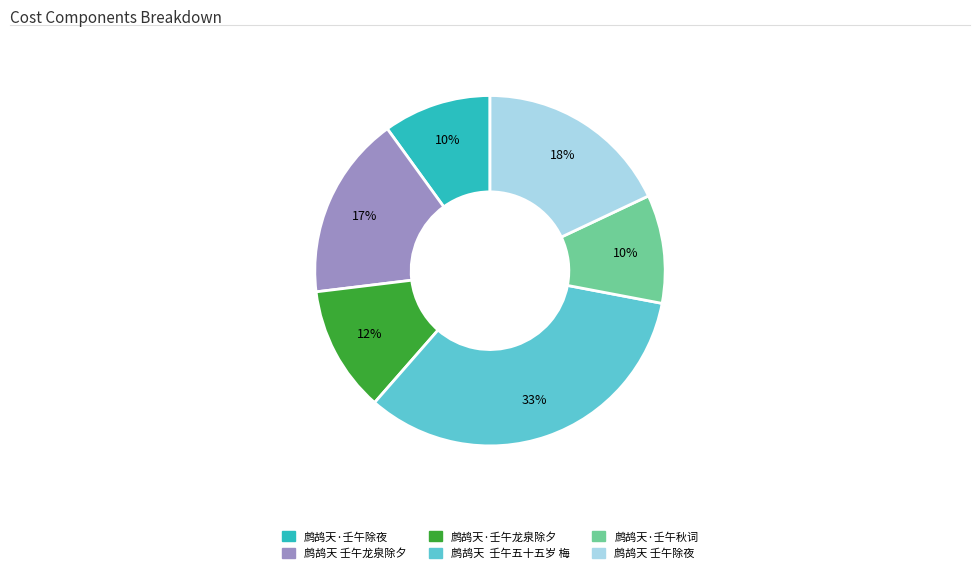

What percentage is the 鹧鸪天·壬午龙泉除夕 slice, to the nearest percent?

12%